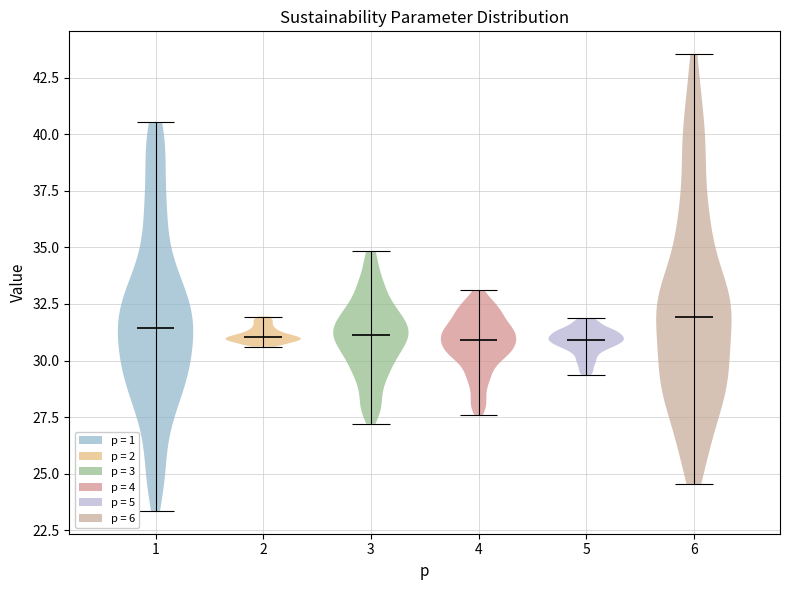

Reading left to right, read every violin against the y-axis: where its median line is, and the lowest and highest points it reaches. The values are not printed on the chart, so give them approximately, as read against the axis.

1: median line 31.5, lowest point 23.5, highest point 40.5
2: median line 31.0, lowest point 30.5, highest point 32.0
3: median line 31.0, lowest point 27.0, highest point 35.0
4: median line 31.0, lowest point 27.5, highest point 33.0
5: median line 31.0, lowest point 29.5, highest point 32.0
6: median line 32.0, lowest point 24.5, highest point 43.5